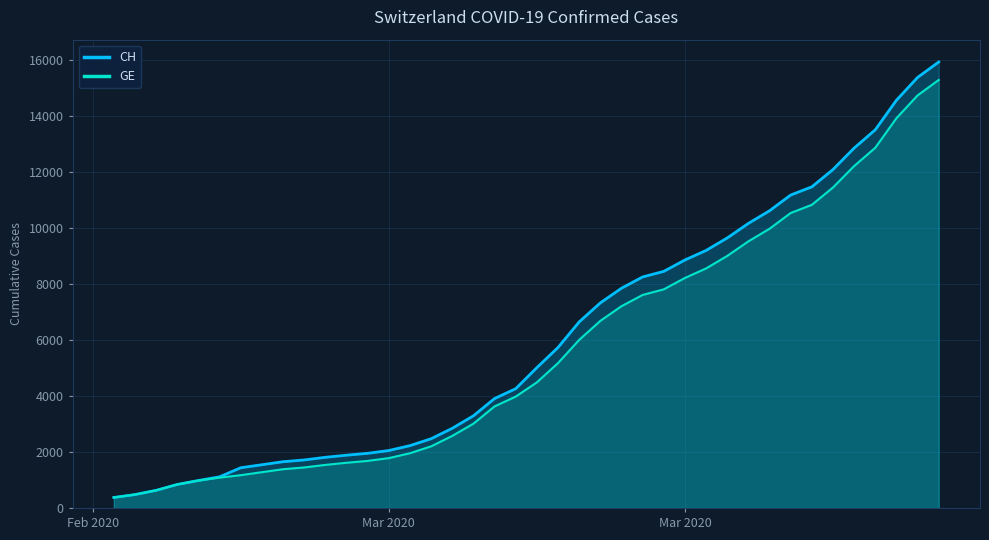

True or false: CH and GE cross at least once.

False